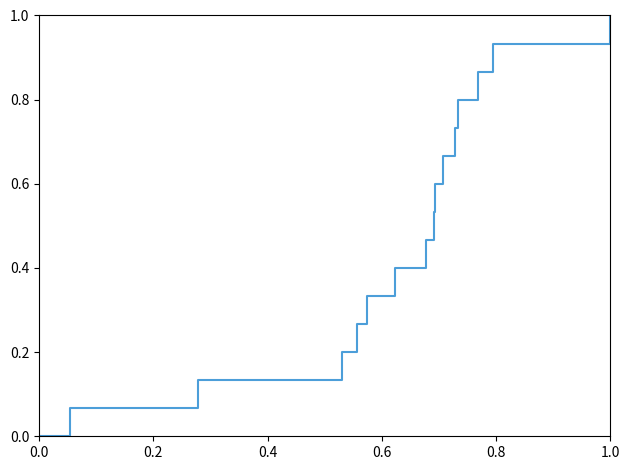

What is the maximum value shown in the chart?

1.0